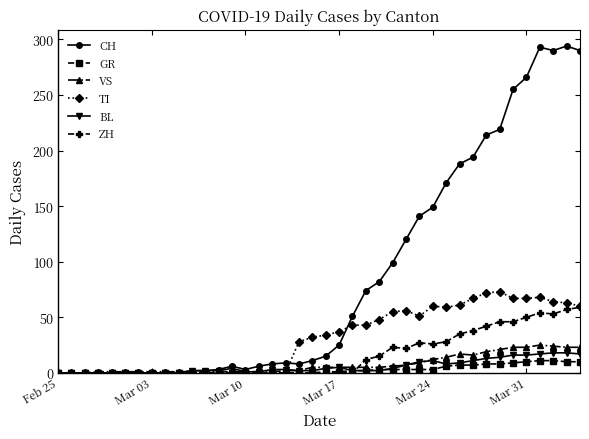

Which series has the widest spread of values?

CH